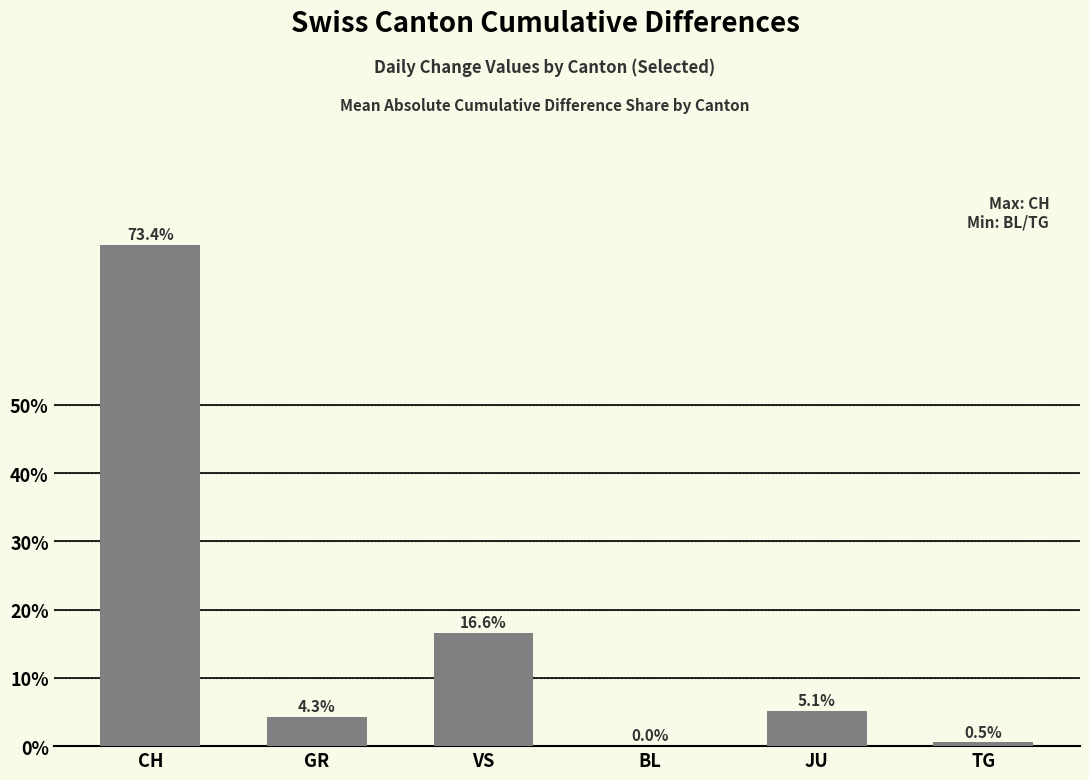

The value at JU is 2.2. True or false?

False